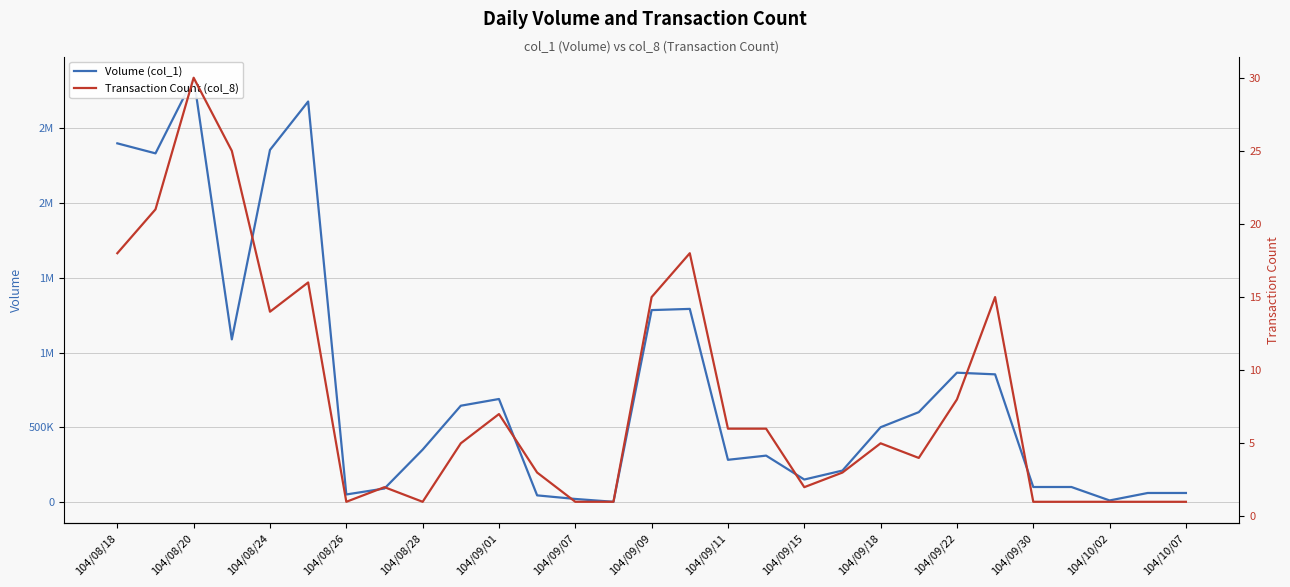

Between 28 and 104/08/26, which is larger?

104/08/26